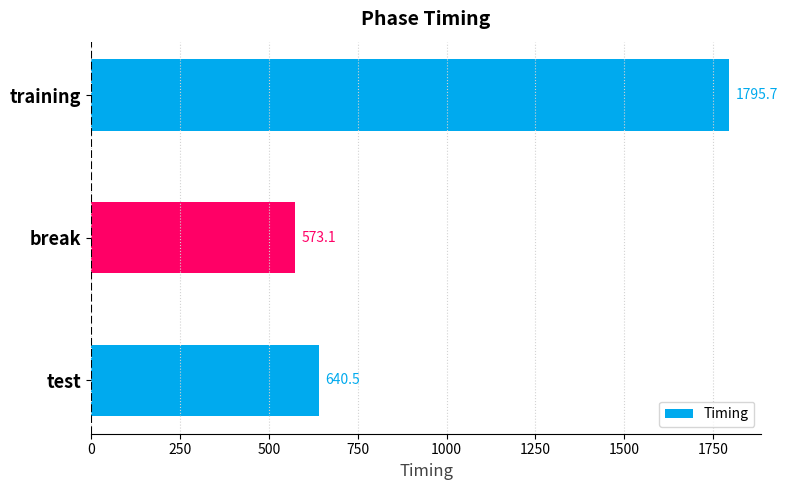

What is the sum of all values?

3009.3